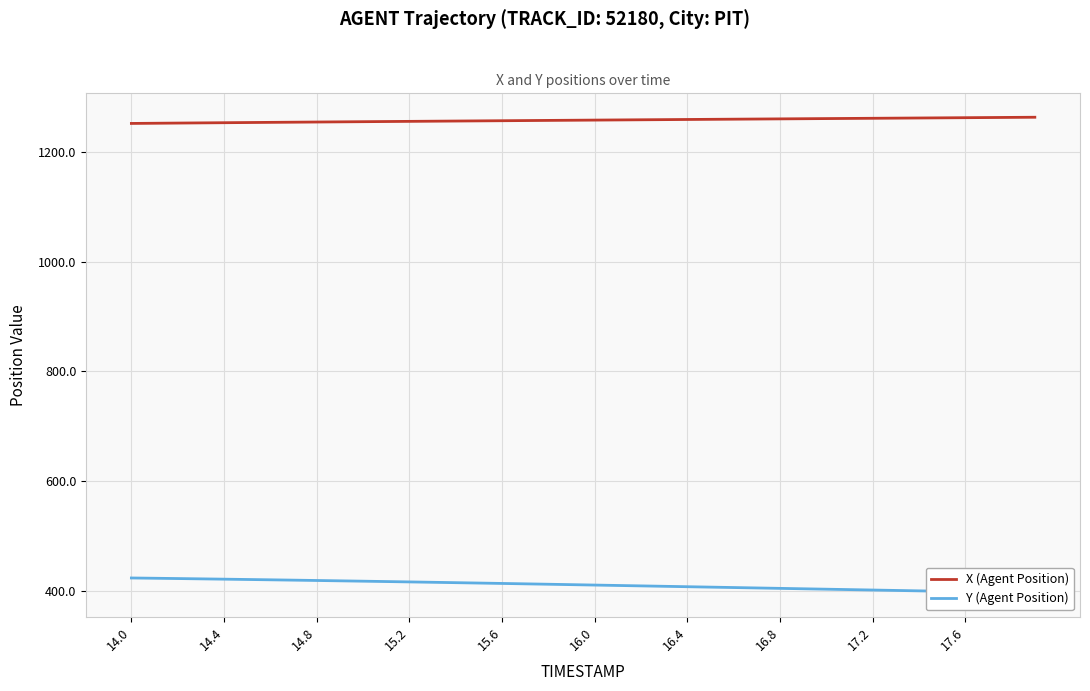

Reading left to right, list all the values displayed in this chart.

X (Agent Position): 1252.3	1252.6	1252.9	1253.3	1253.6	1253.9	1254.2	1254.5	1254.8	1255.2	1255.5	1255.8	1256.0	1256.3	1256.6	1256.9	1257.2	1257.5	1257.8	1258.1	1258.4	1258.6	1258.9	1259.2	1259.5	1259.8	1260.0	1260.3	1260.6	1260.8	1261.1	1261.4	1261.7	1261.9	1262.2	1262.5	1262.7	1263.0	1263.3	1263.6
Y (Agent Position): 422.9	422.3	421.8	421.3	420.7	420.1	419.5	418.9	418.3	417.6	417.0	416.3	415.7	415.0	414.3	413.6	412.9	412.2	411.4	410.7	409.9	409.2	408.4	407.7	406.9	406.2	405.4	404.7	403.9	403.1	402.4	401.6	400.9	400.1	399.4	398.6	397.8	397.1	396.3	395.5